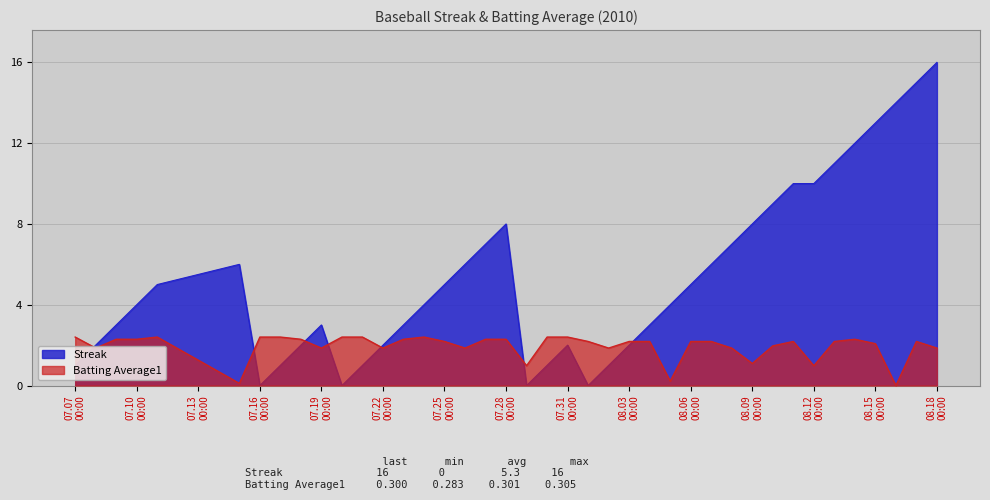

What is the spread (max minus min) of values at 2010-07-15?

5.9